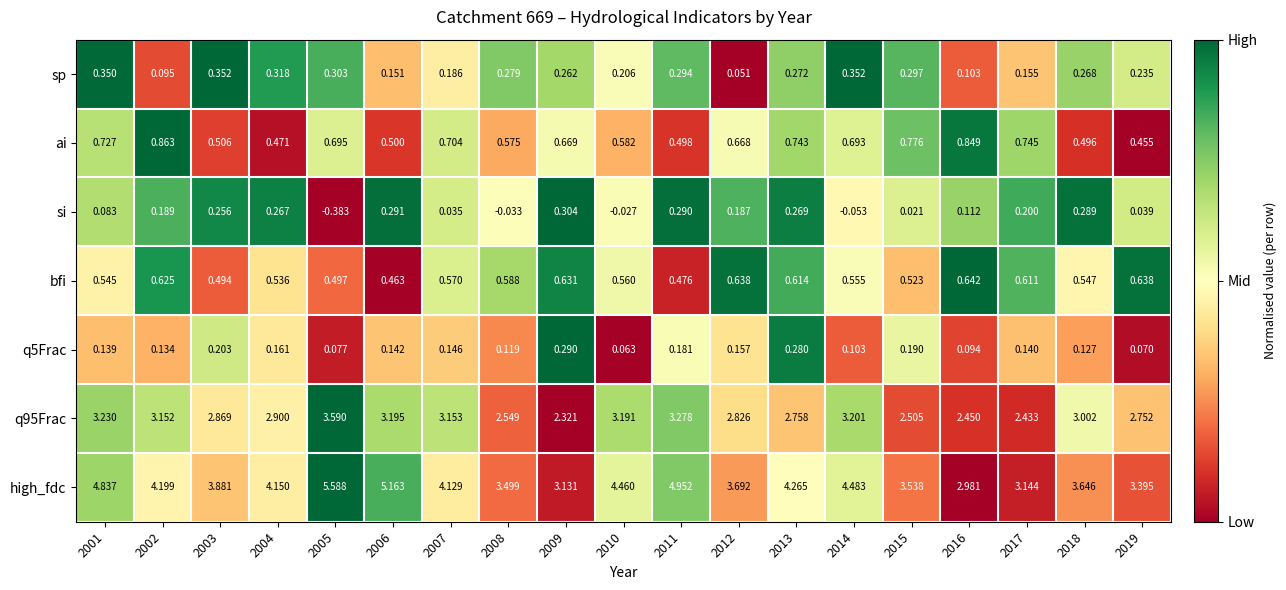

What is the greatest value displayed?

5.6